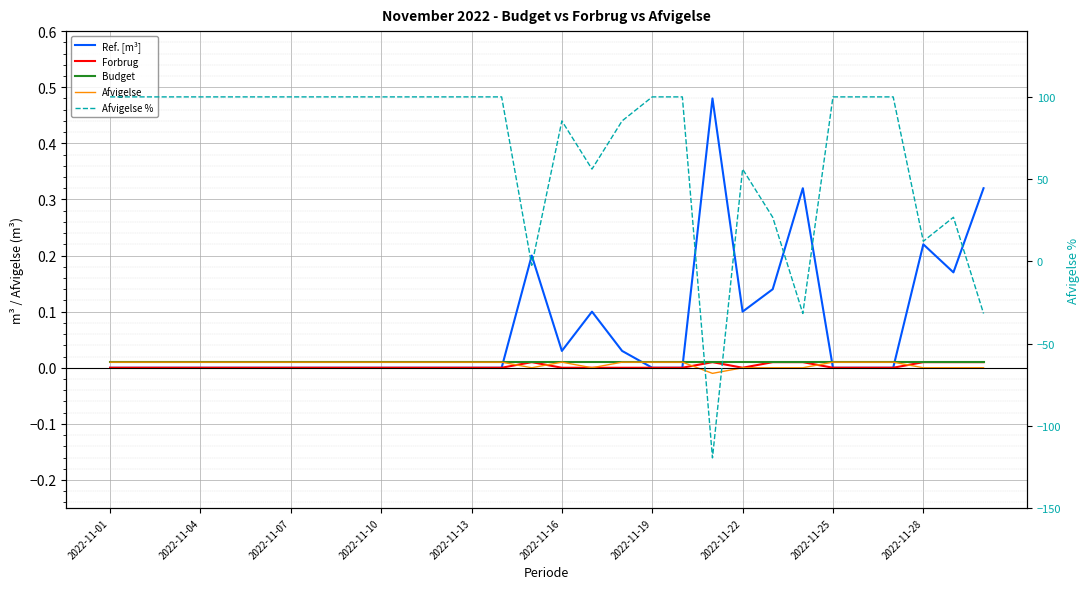

Reading left to right, what are all the values shown in this chart?

Ref. [m³]: 0.0	0.0	0.0	0.0	0.0	0.0	0.0	0.0	0.0	0.0	0.0	0.0	0.0	0.0	0.2	0.0	0.1	0.0	0.0	0.0	0.5	0.1	0.1	0.3	0.0	0.0	0.0	0.2	0.2	0.3
Forbrug: 0.0	0.0	0.0	0.0	0.0	0.0	0.0	0.0	0.0	0.0	0.0	0.0	0.0	0.0	0.0	0.0	0.0	0.0	0.0	0.0	0.0	0.0	0.0	0.0	0.0	0.0	0.0	0.0	0.0	0.0
Budget: 0.0	0.0	0.0	0.0	0.0	0.0	0.0	0.0	0.0	0.0	0.0	0.0	0.0	0.0	0.0	0.0	0.0	0.0	0.0	0.0	0.0	0.0	0.0	0.0	0.0	0.0	0.0	0.0	0.0	0.0
Afvigelse: 0.0	0.0	0.0	0.0	0.0	0.0	0.0	0.0	0.0	0.0	0.0	0.0	0.0	0.0	0.0	0.0	0.0	0.0	0.0	0.0	-0.0	0.0	0.0	0.0	0.0	0.0	0.0	0.0	0.0	0.0
Afvigelse %: 100.0	100.0	100.0	100.0	100.0	100.0	100.0	100.0	100.0	100.0	100.0	100.0	100.0	100.0	-2.4	85.4	56.1	85.4	100.0	100.0	-119.5	56.1	26.8	-31.7	100.0	100.0	100.0	12.2	26.8	-31.7